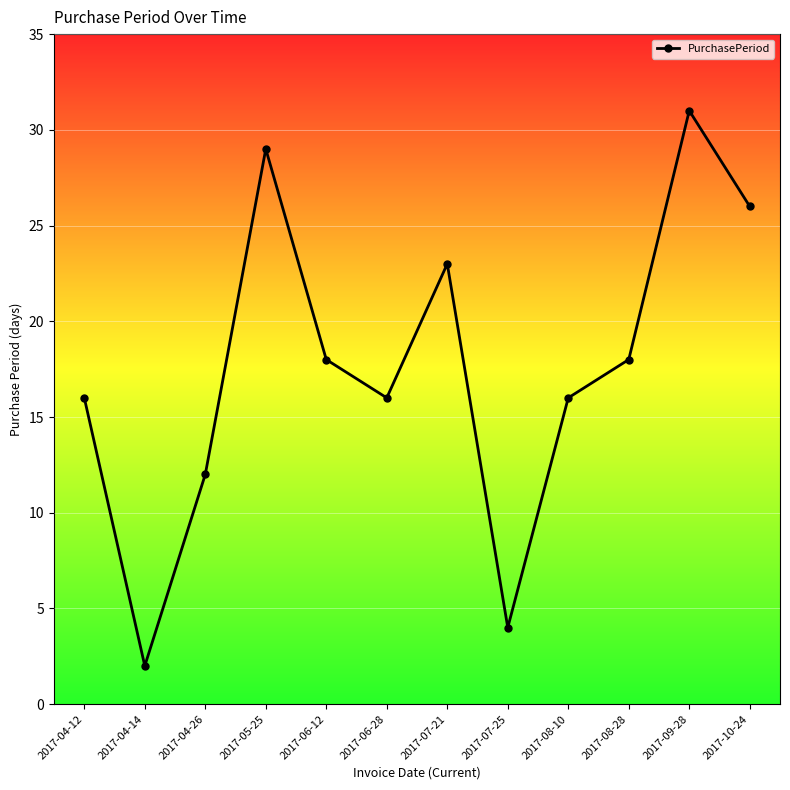

At which category does the data reach its first local valley?

2017-04-14